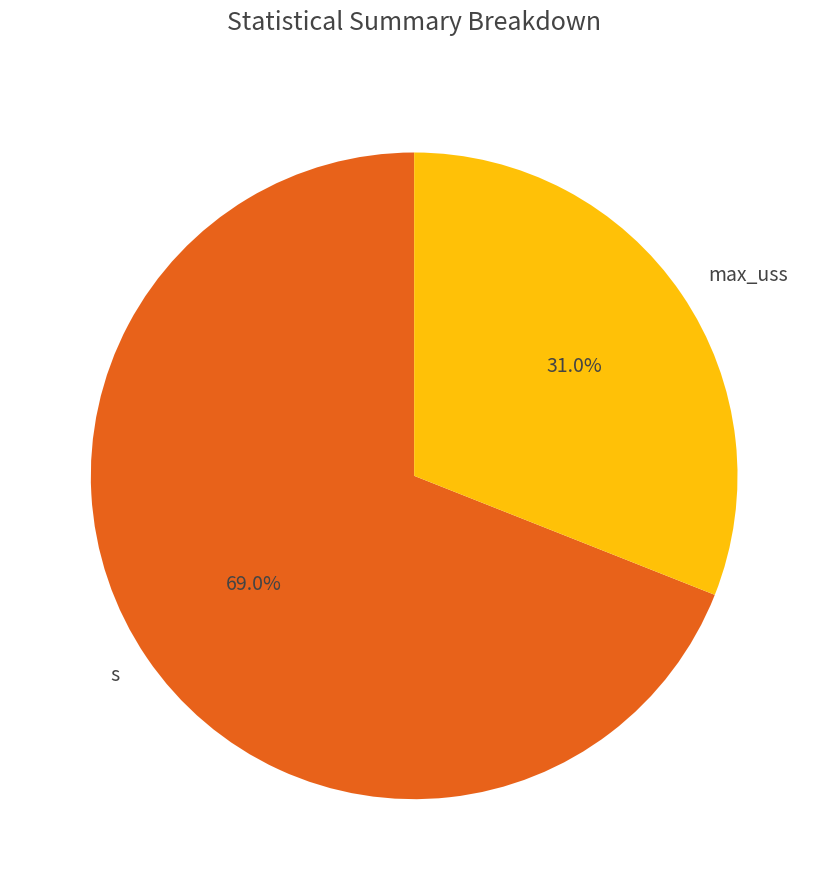

Does any single category account for the majority?

Yes